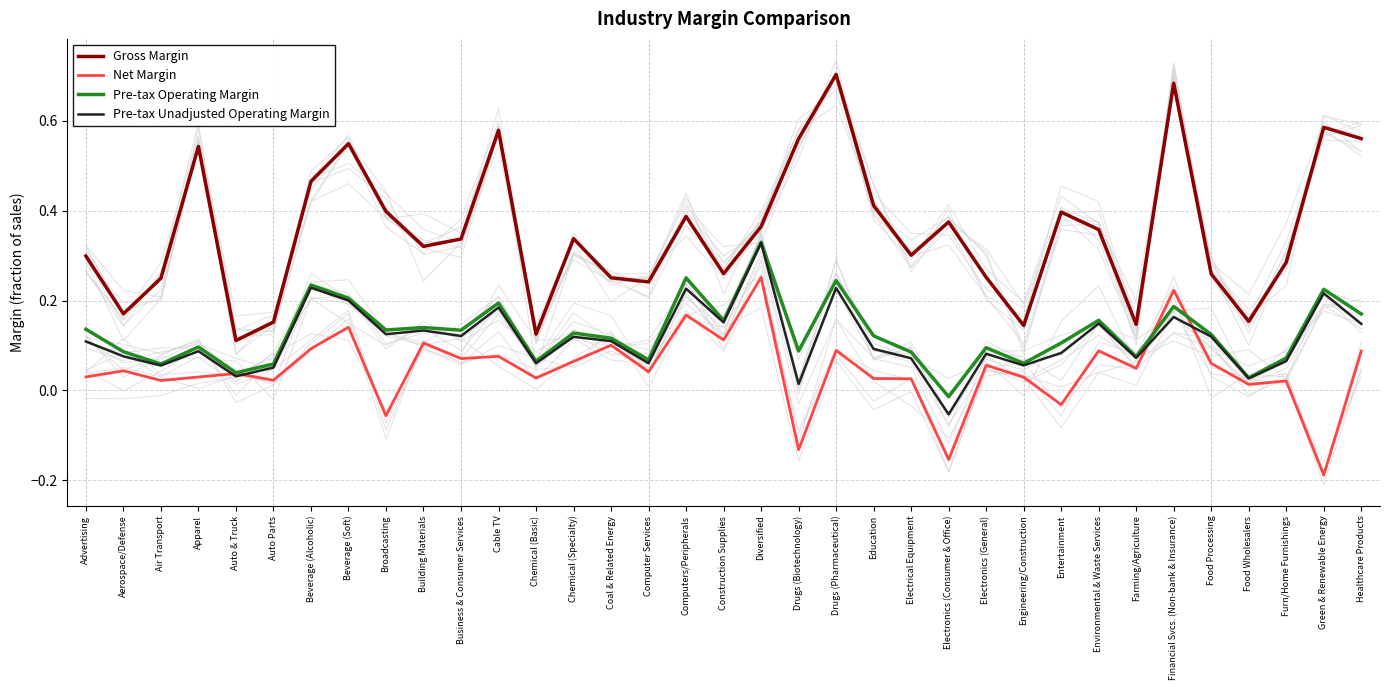

What is the total value across all series at Electrical Equipment?

0.5